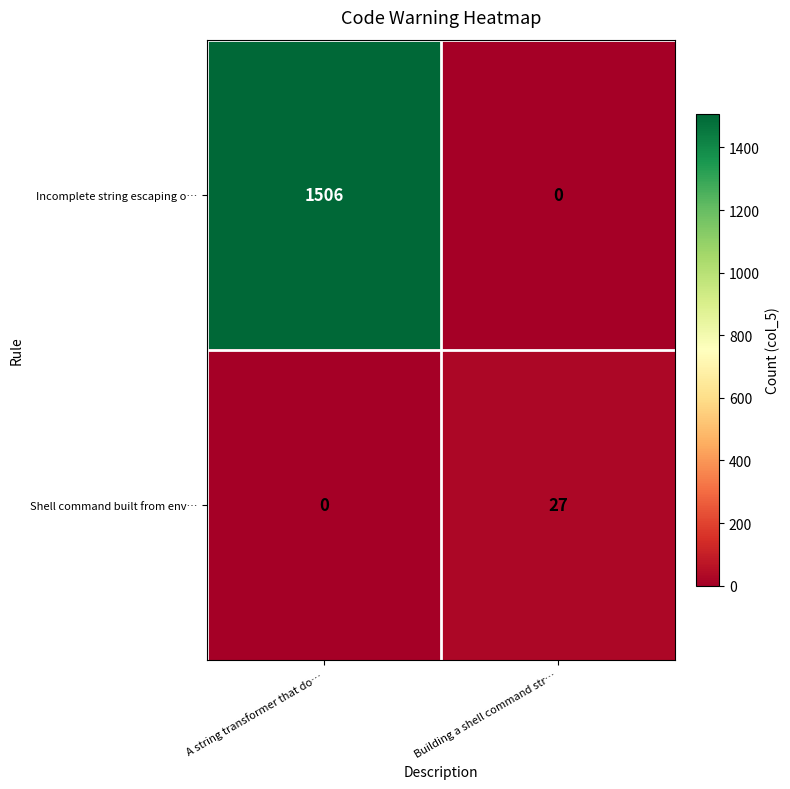

Which series has the widest spread of values?

Incomplete string escaping o…